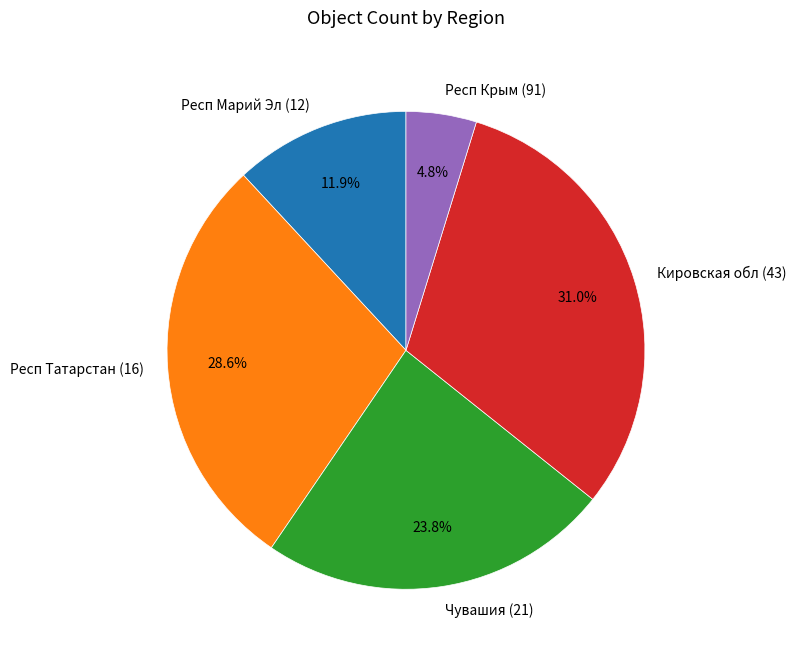

Which has a higher value, Респ Татарстан (16) or Респ Марий Эл (12)?

Респ Татарстан (16)